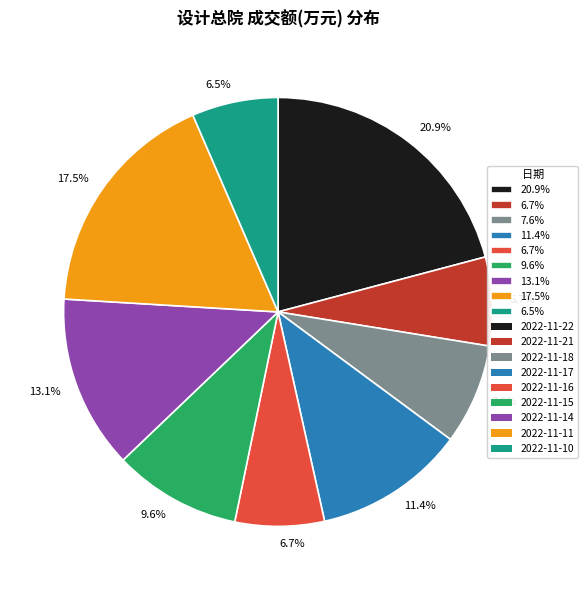

Is there a majority slice in this chart?

No